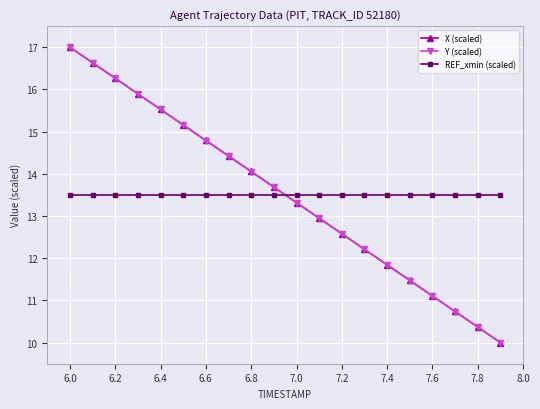

What is the greatest value displayed?

17.0